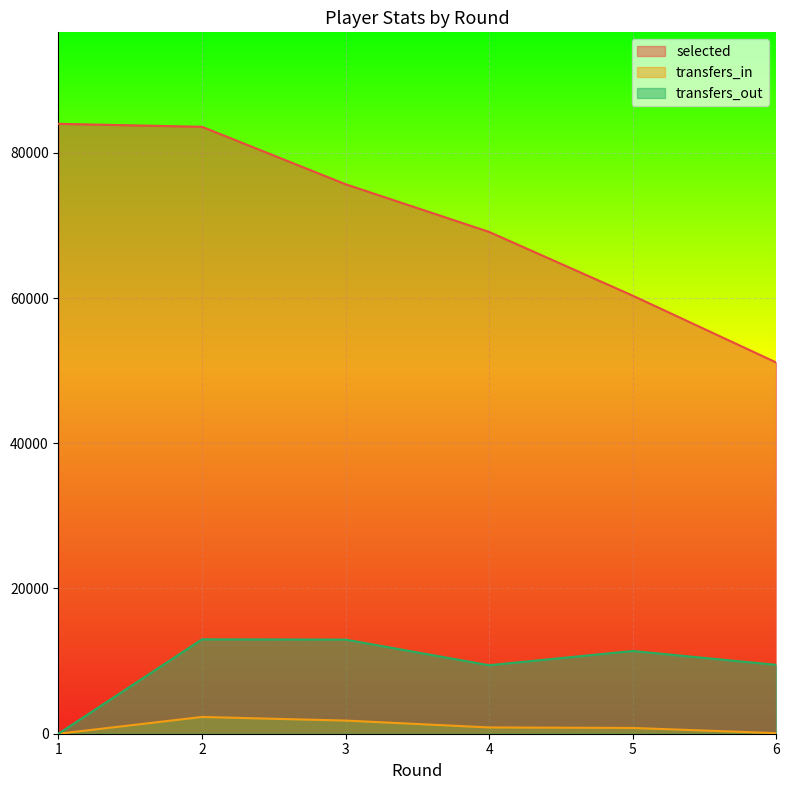

The value of transfers_out at 2 is 18553. True or false?

False